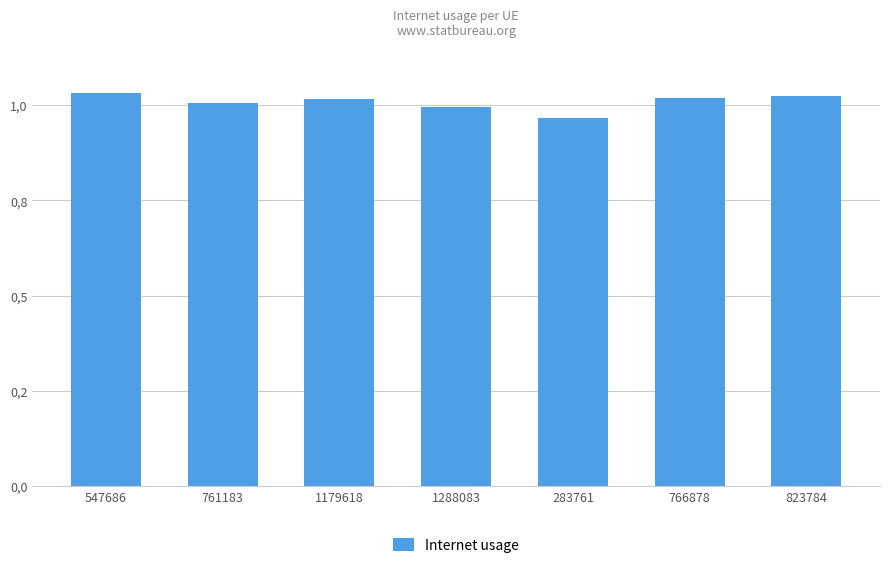

Does the chart contain any negative values?

No